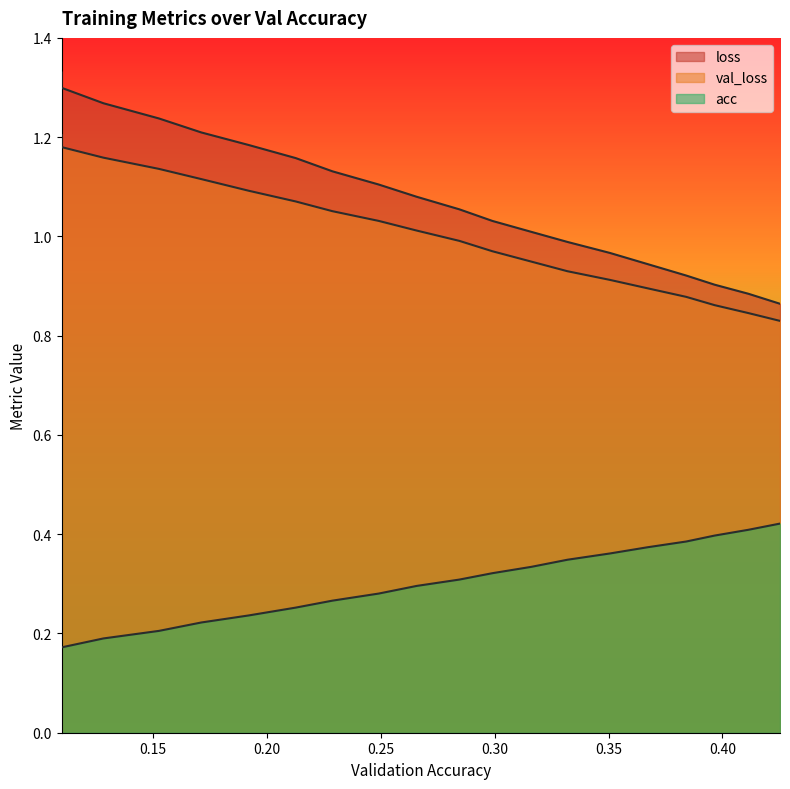

Is the value of val_loss at 0.42529271659470635 greater than the value of loss at 0.4114220072205208?

No